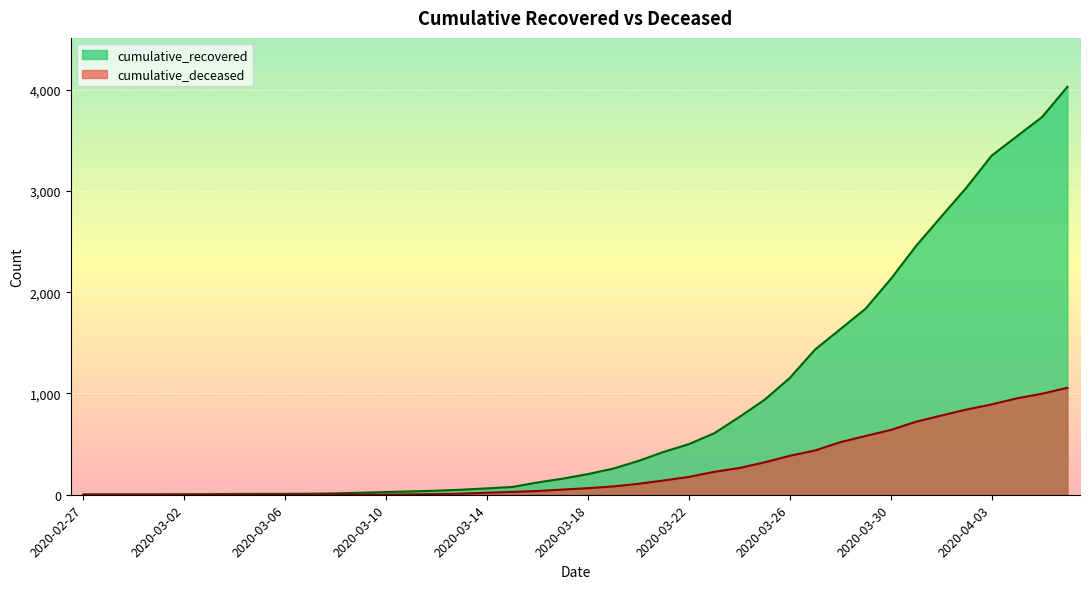

Which series has the largest range (max minus min)?

cumulative_recovered